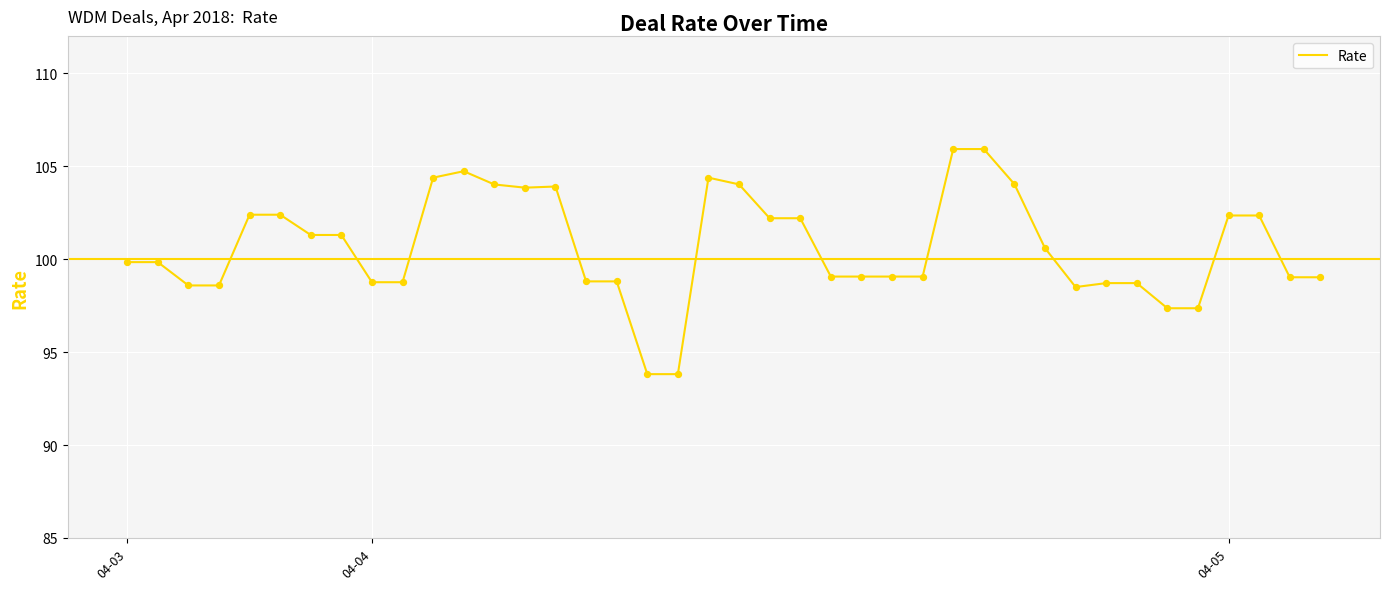

What is the minimum value shown in the chart?

93.8